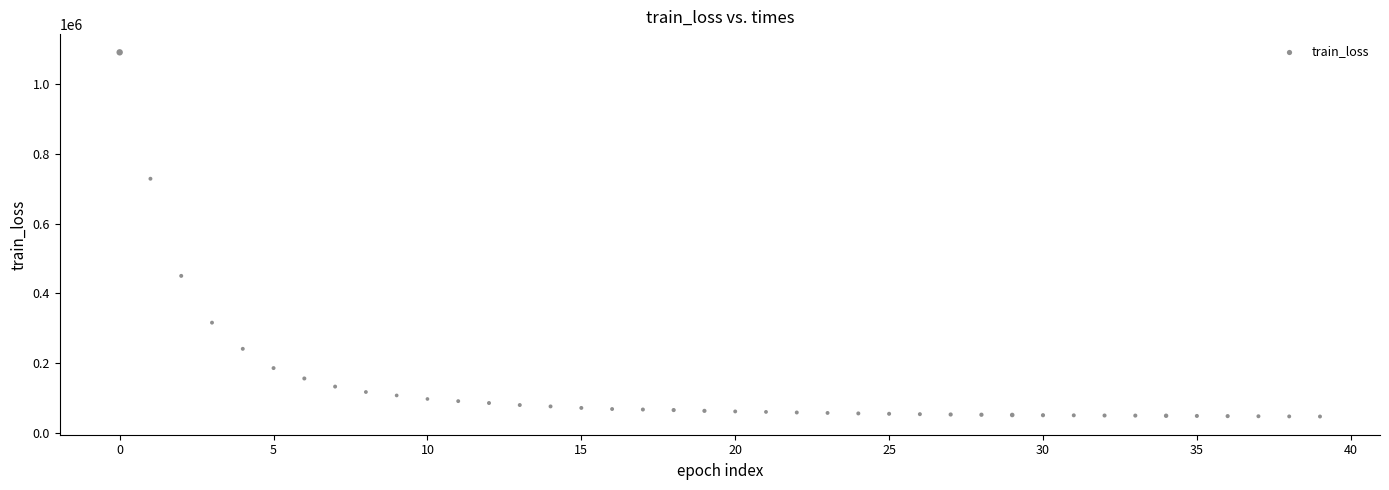

What is the range of Y values (max minus min)?

1042246.7